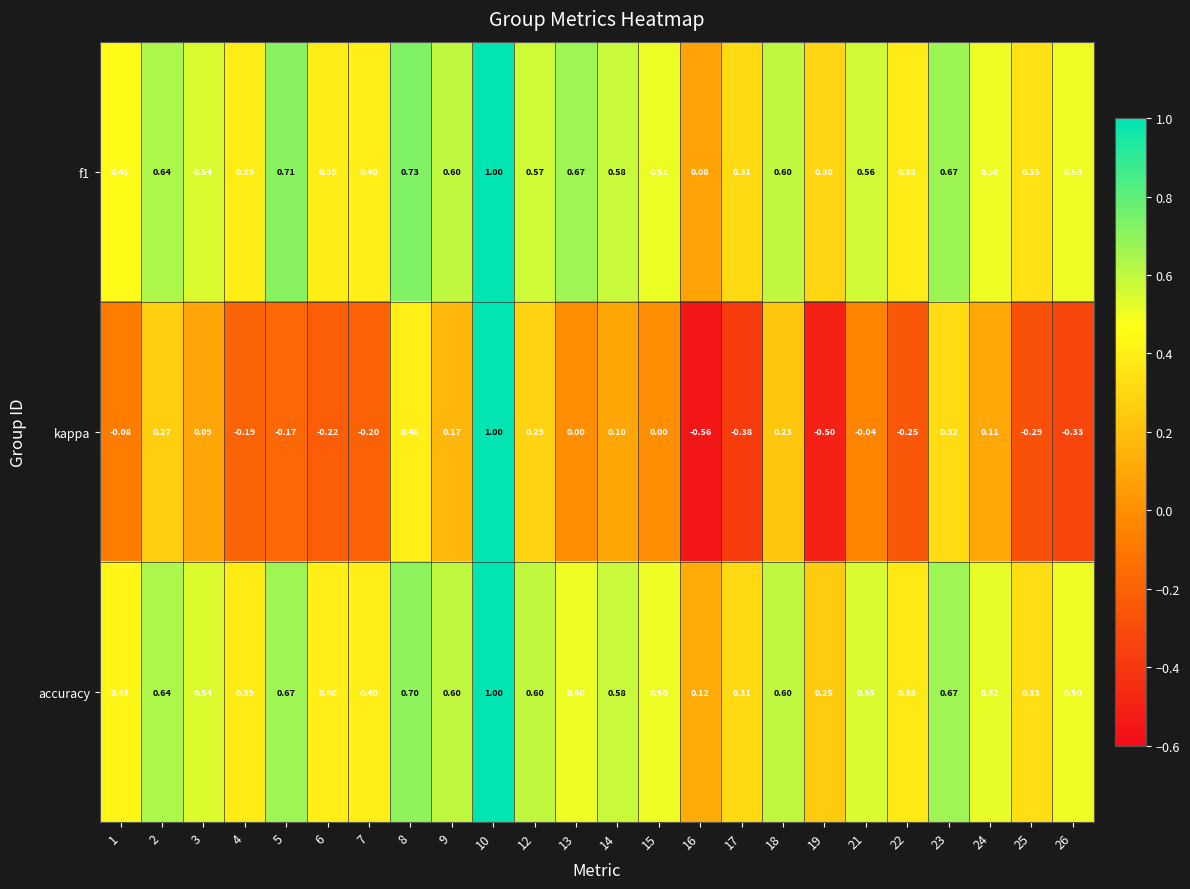

Which series has the largest range (max minus min)?

kappa